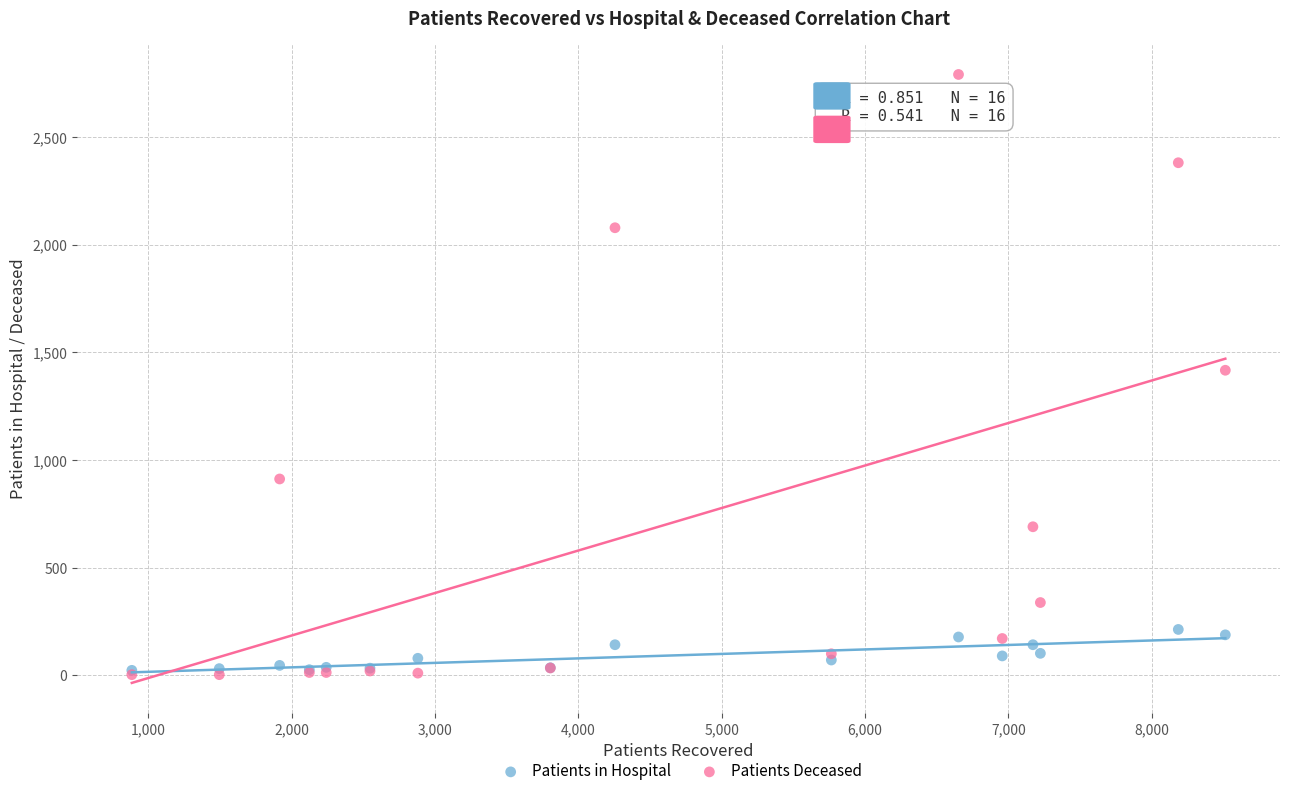

Which series contains the highest Y value?

Patients Deceased